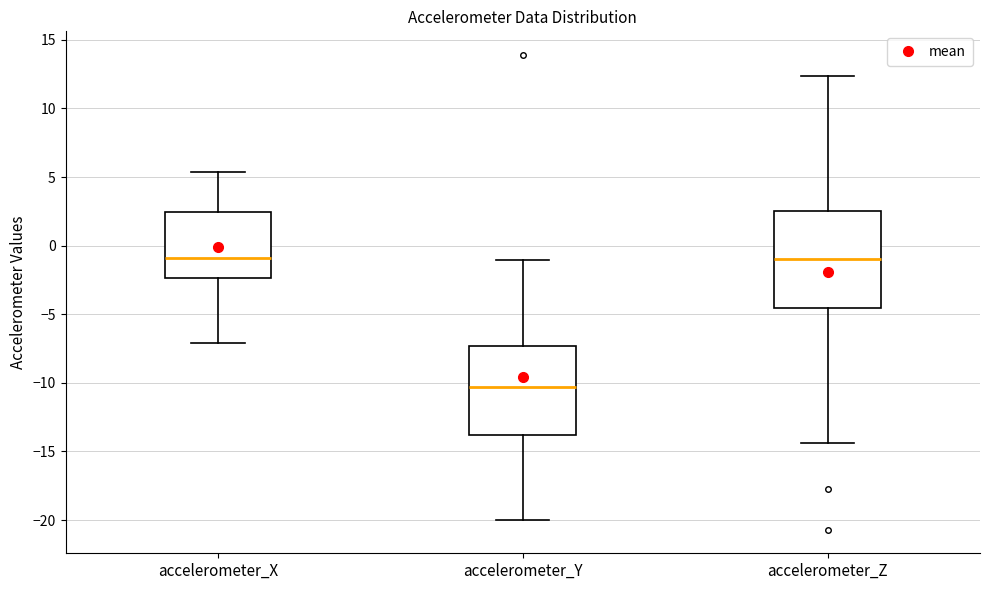

Reading left to right, transcribe this box plot: for each box, give where its median line is, the range the box spans, and where its two whiskers end, as read against the y-axis. The values are not printed on the chart, so give them approximately, as read against the axis.

accelerometer_X: median -1.0, box -2.5 to 2.5, whiskers -7.0 to 5.5
accelerometer_Y: median -10.5, box -14.0 to -7.5, whiskers -20.0 to -1.0
accelerometer_Z: median -1.0, box -4.5 to 2.5, whiskers -14.5 to 12.5